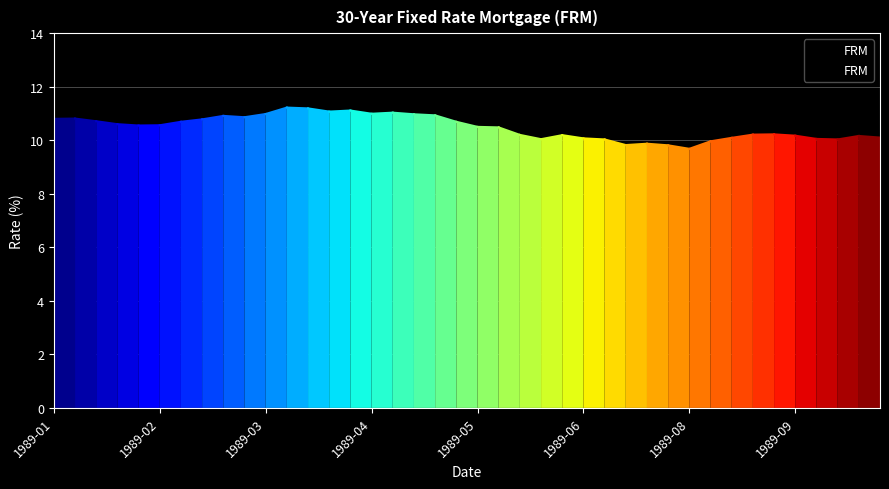

What is the minimum value shown in the chart?

9.7